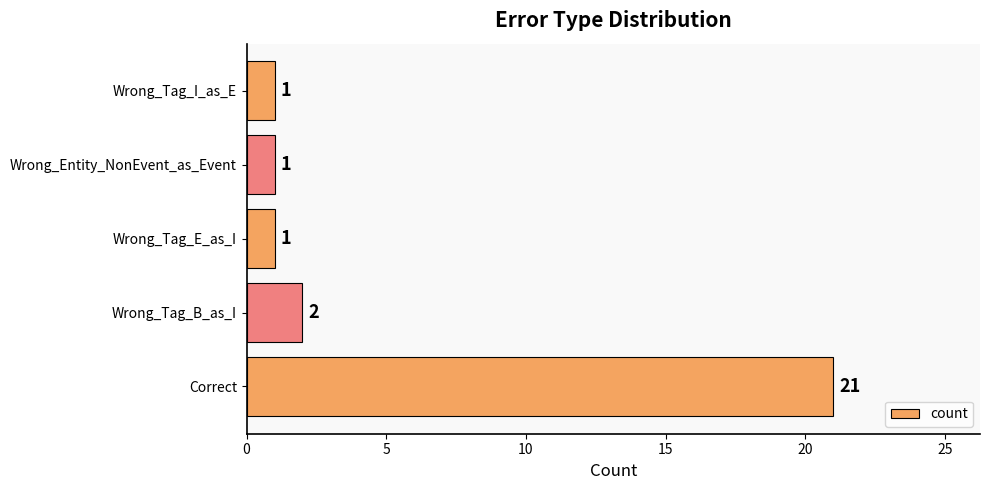

Where is the data nearest to the value 11?

Wrong_Tag_B_as_I